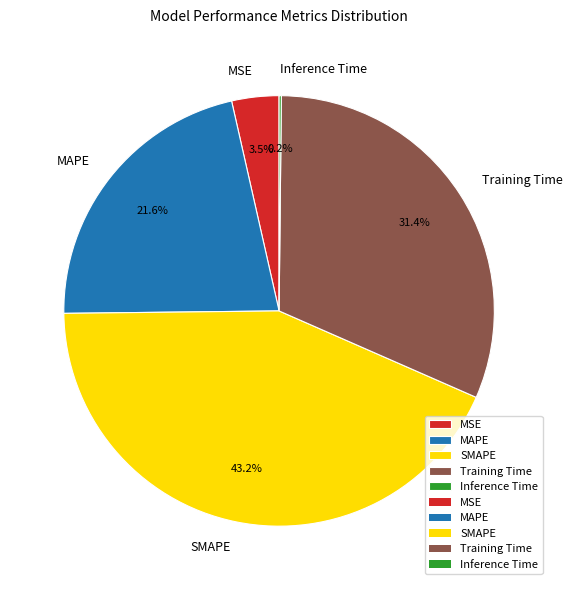

What is the largest slice in the pie chart?

SMAPE